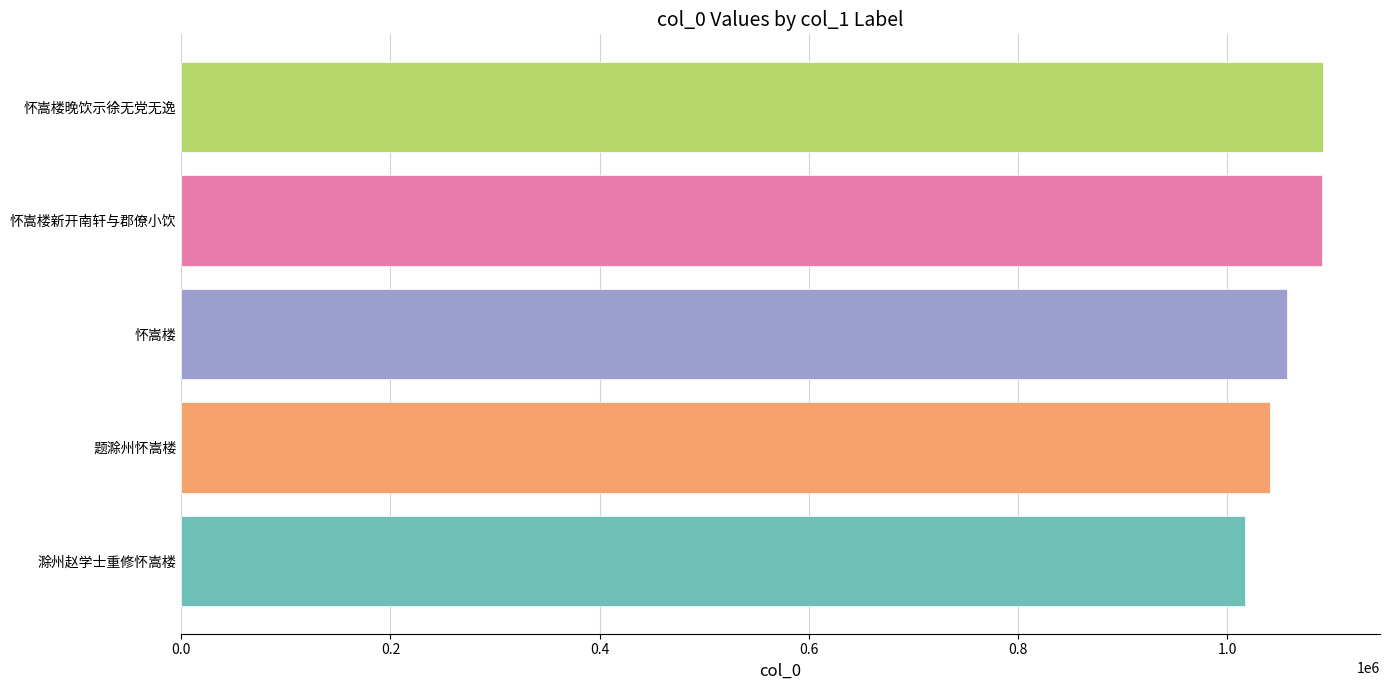

Which has a higher value, 题滁州怀嵩楼 or 滁州赵学士重修怀嵩楼?

题滁州怀嵩楼